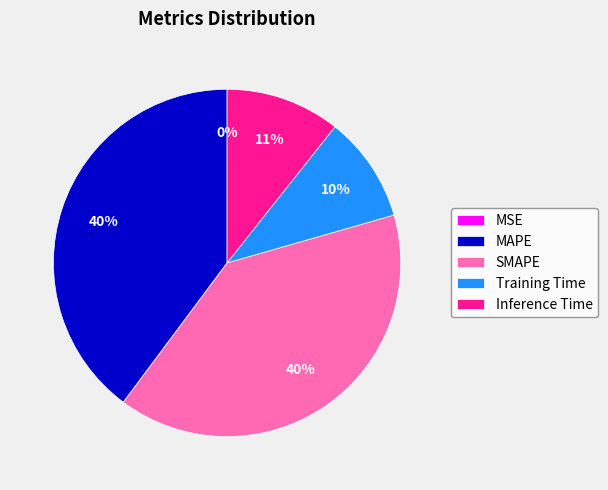

To the nearest percent, what is the difference between the largest and smallest slice percentages?

40%